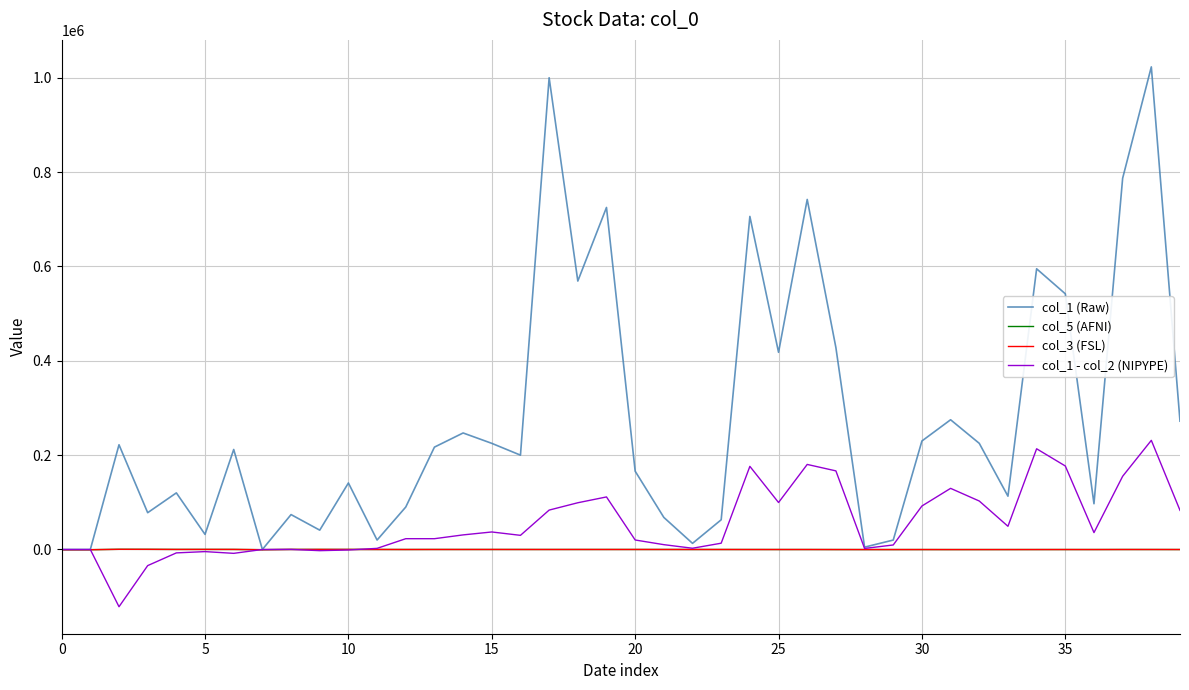

Which series has the largest total across all categories?

col_1 (Raw)